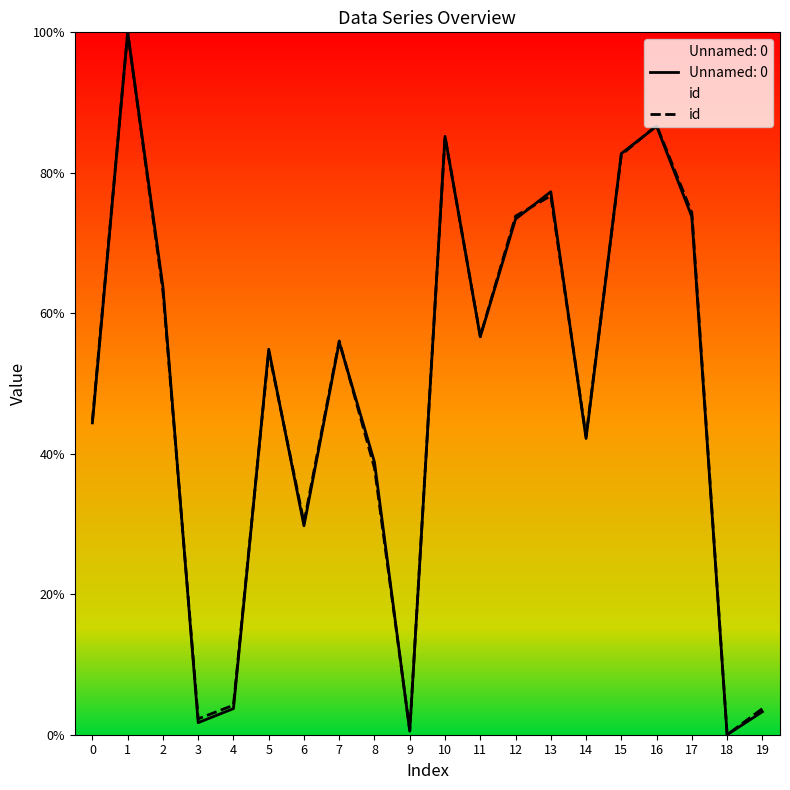

Reading left to right, what are all the values shown in this chart?

0=44.7	1=100.0	2=63.2	3=2.3	4=4.2	5=54.6	6=30.2	7=56.1	8=38.0	9=0.6	10=85.1	11=56.7	12=73.8	13=76.7	14=42.5	15=82.6	16=86.8	17=74.3	18=0.0	19=3.7